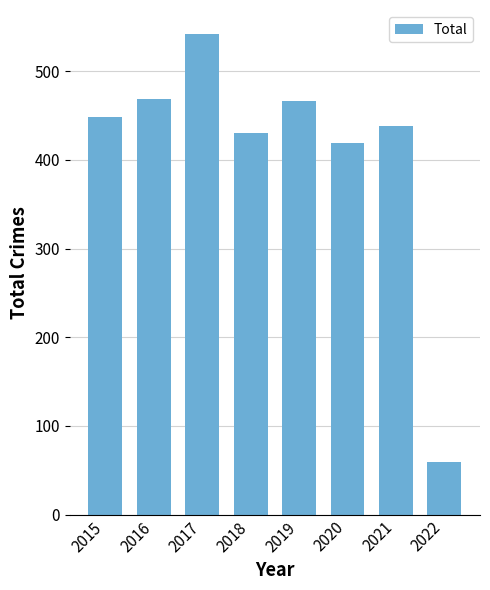

Does the chart contain stacked bars?

No